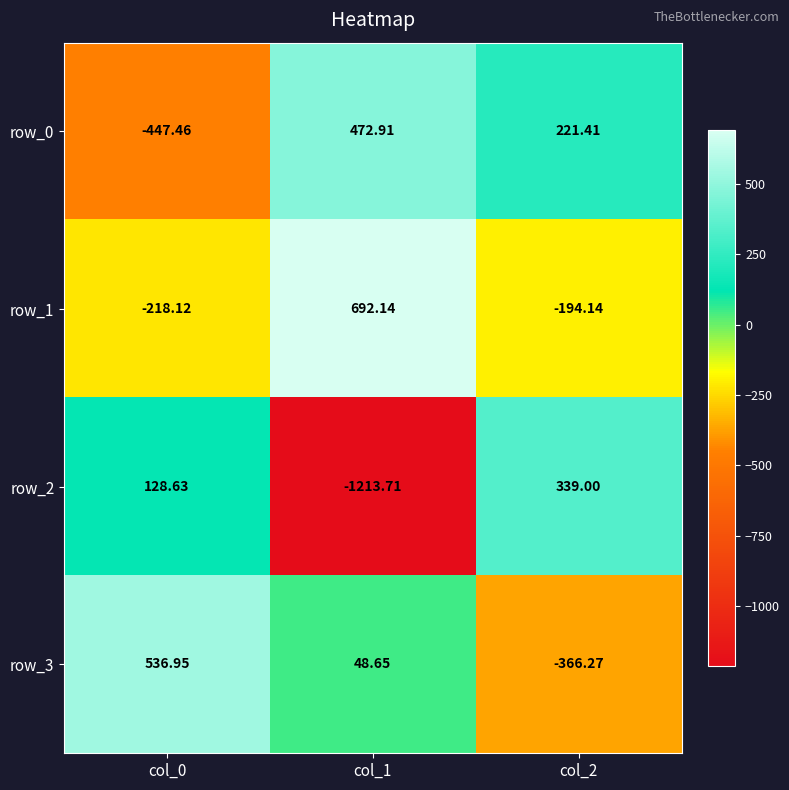

How many values in row_1 are below zero?

2